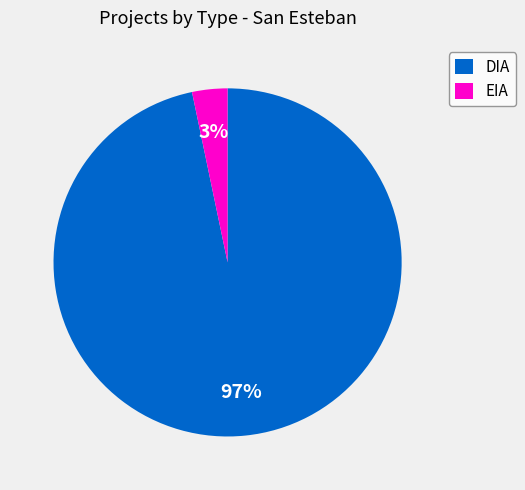

To the nearest percent, what is the average slice percentage?

50%